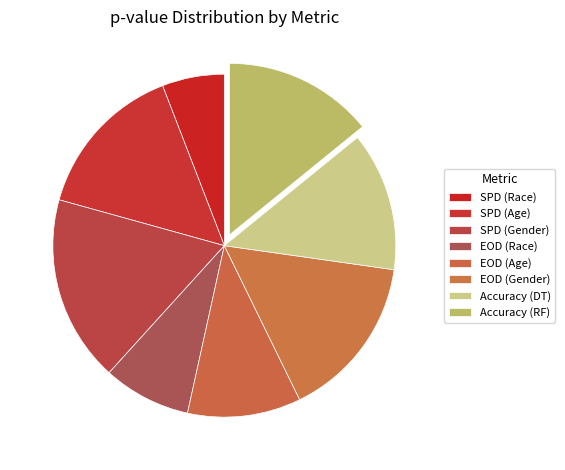

The SPD (Race) slice represents 1% of the pie. True or false?

False